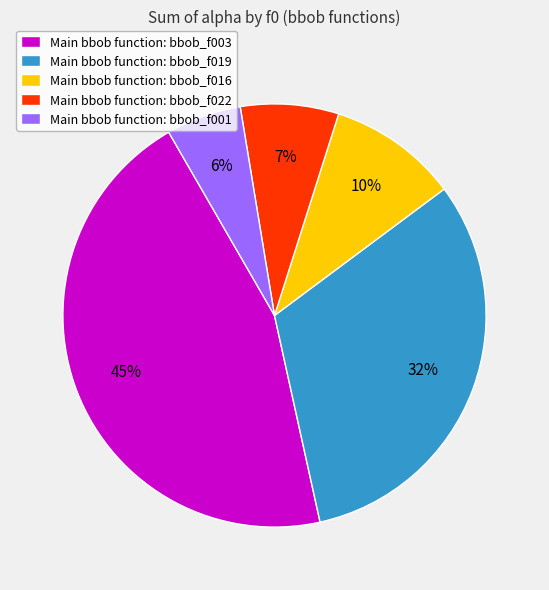

To the nearest percent, what is the combined percentage of Main bbob function: bbob_f001 and Main bbob function: bbob_f022?

13%